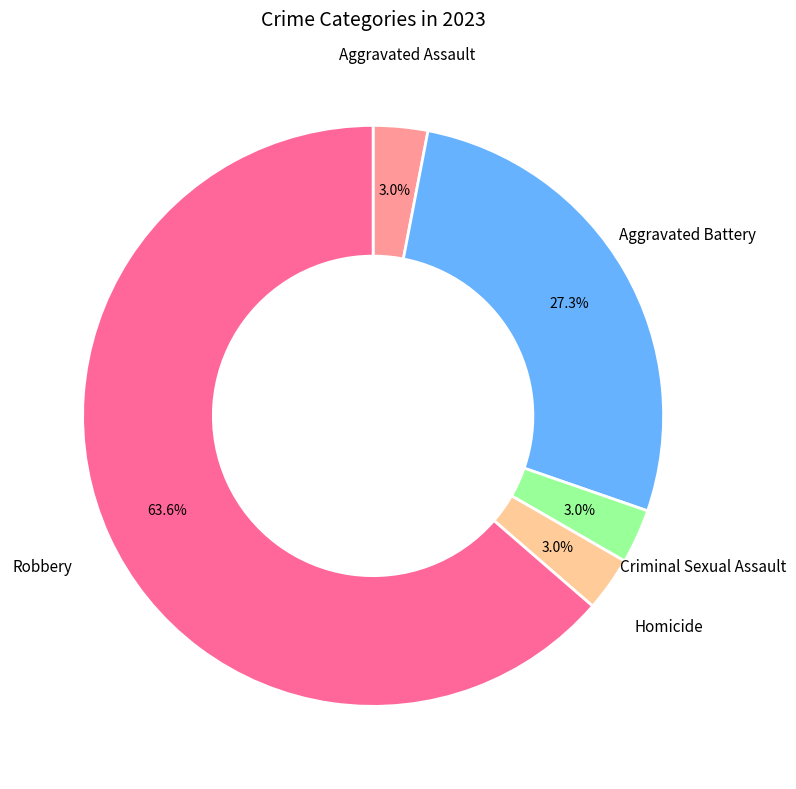

What percentage do Criminal Sexual Assault and Aggravated Battery together represent?

30.3%